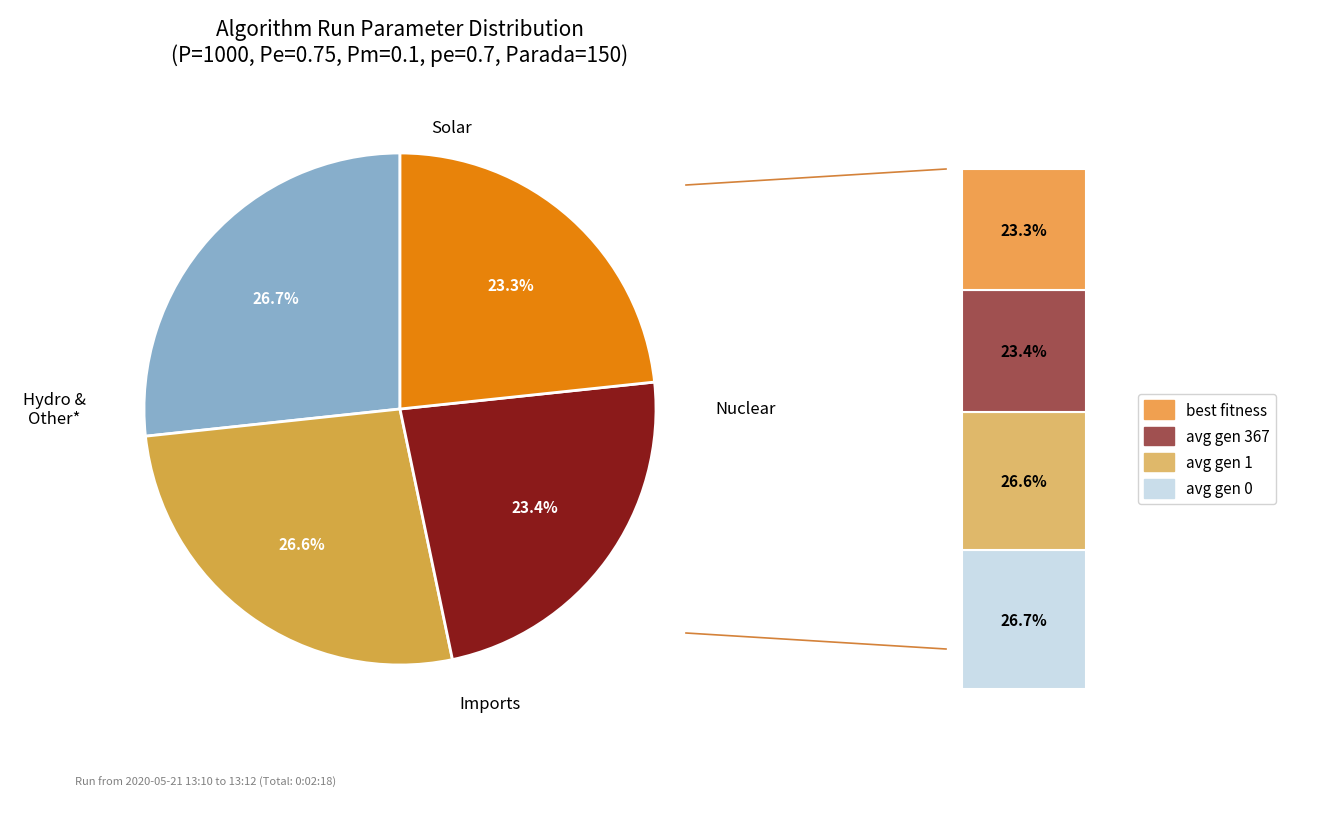

To the nearest percent, what portion does gen 1 represent?

27%